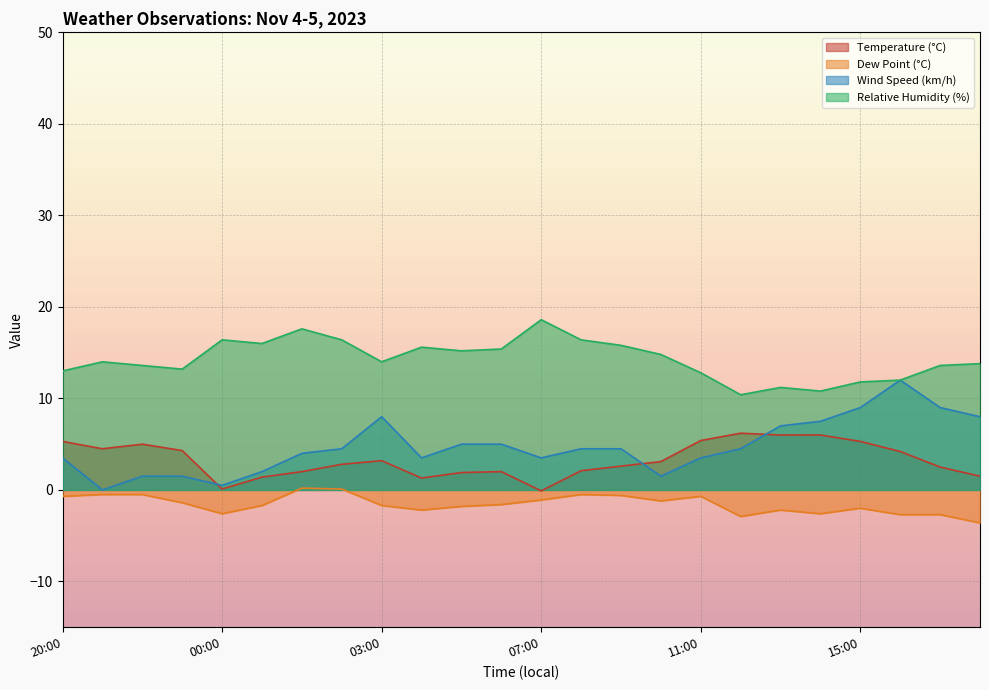

Which series has the widest spread of values?

Wind Speed (km/h)